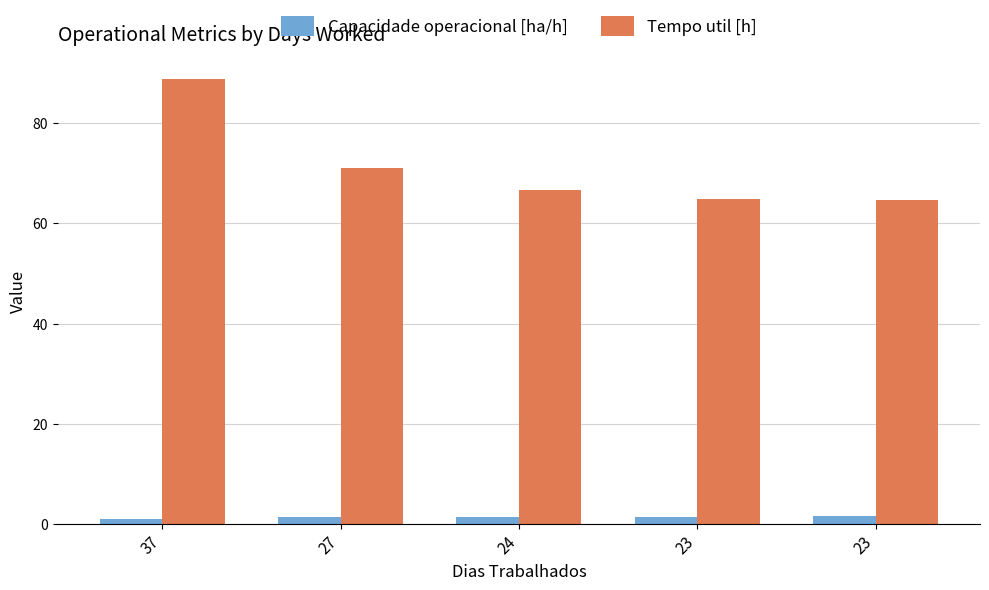

What is the minimum value for Capacidade operacional [ha/h]?

0.9